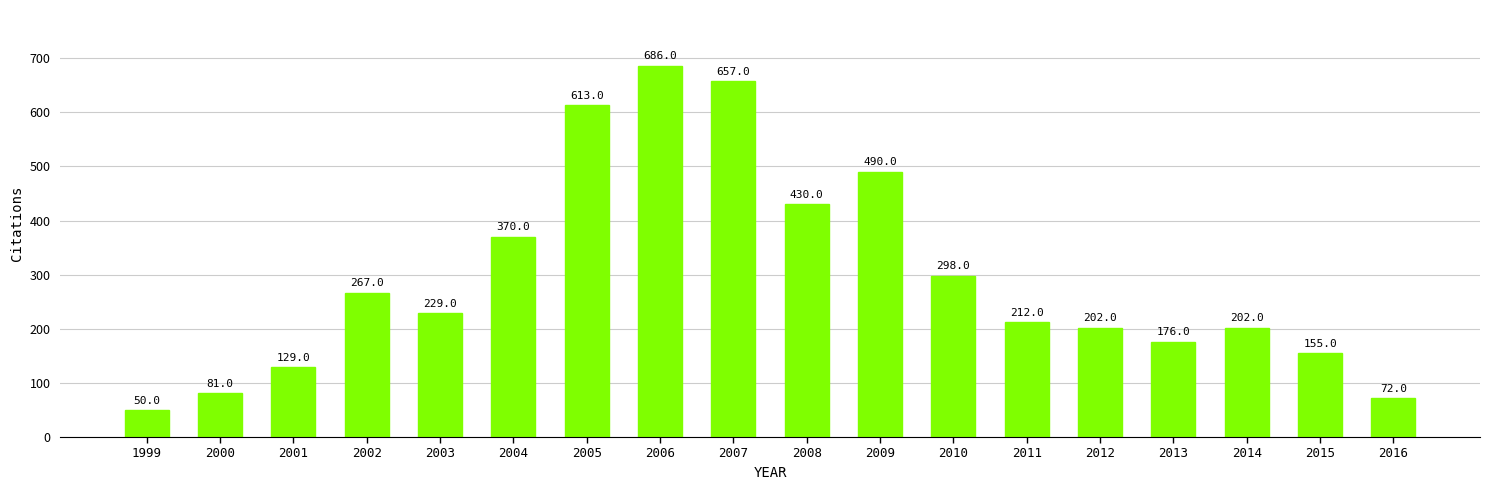

At which label is the value closest to 368?

2004